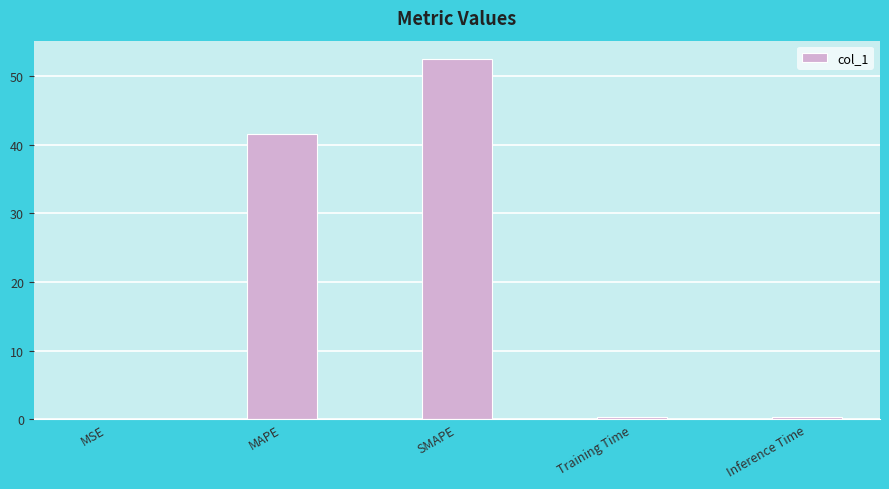

What is the greatest value displayed?

52.5